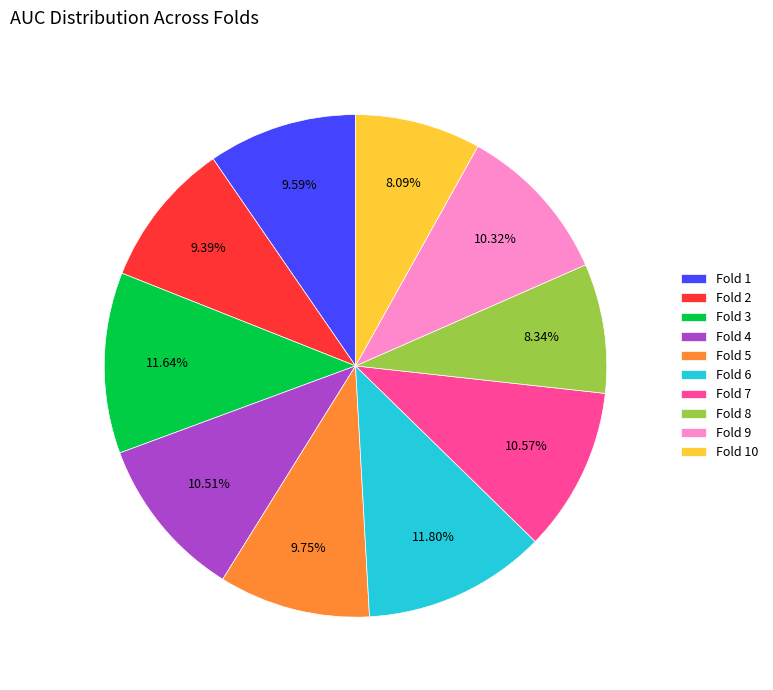

Is there any slice that represents more than half of the pie?

No